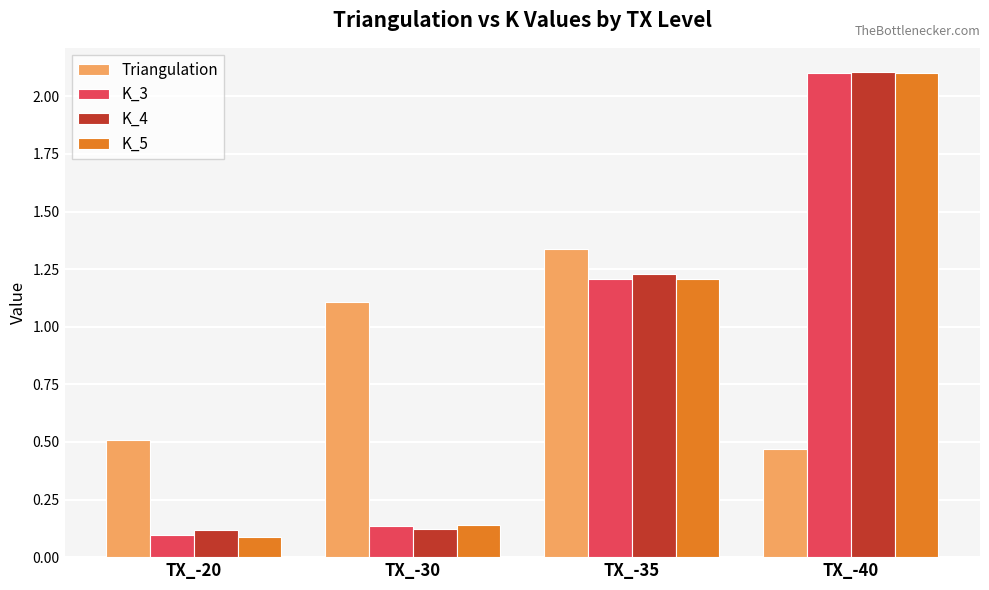

At which category is the sum across all series the highest?

TX_-40